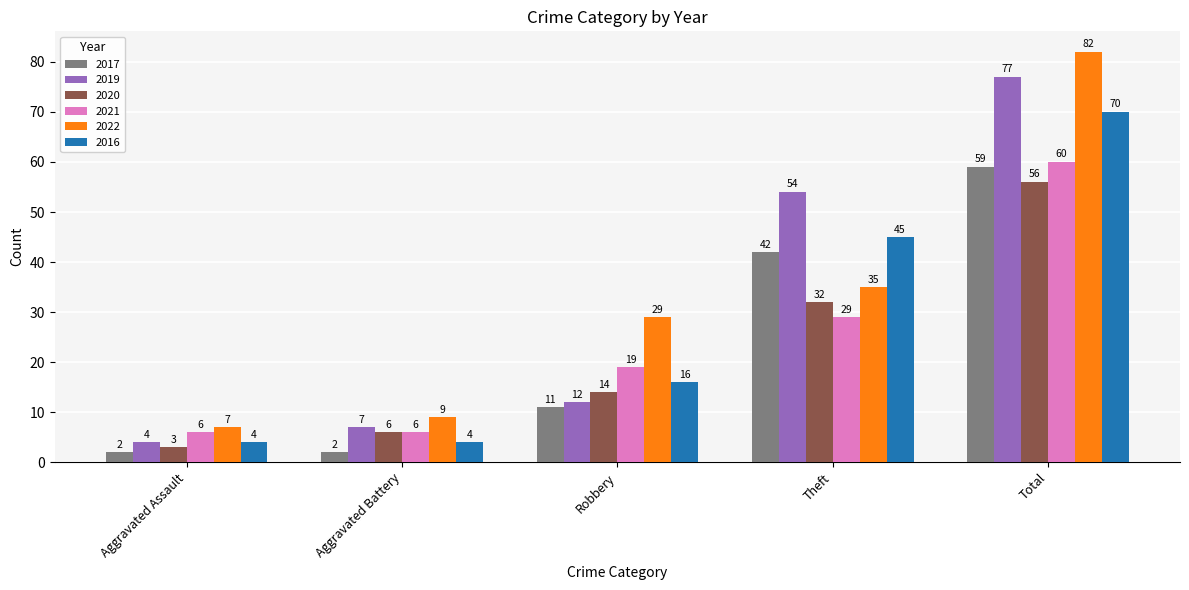

How many data points in 2021 are less than 19?

2